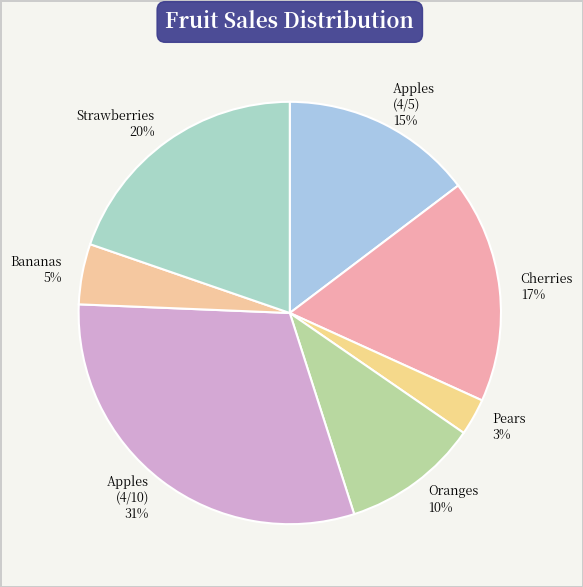

Combined, do Strawberries and Cherries account for over 50%?

No